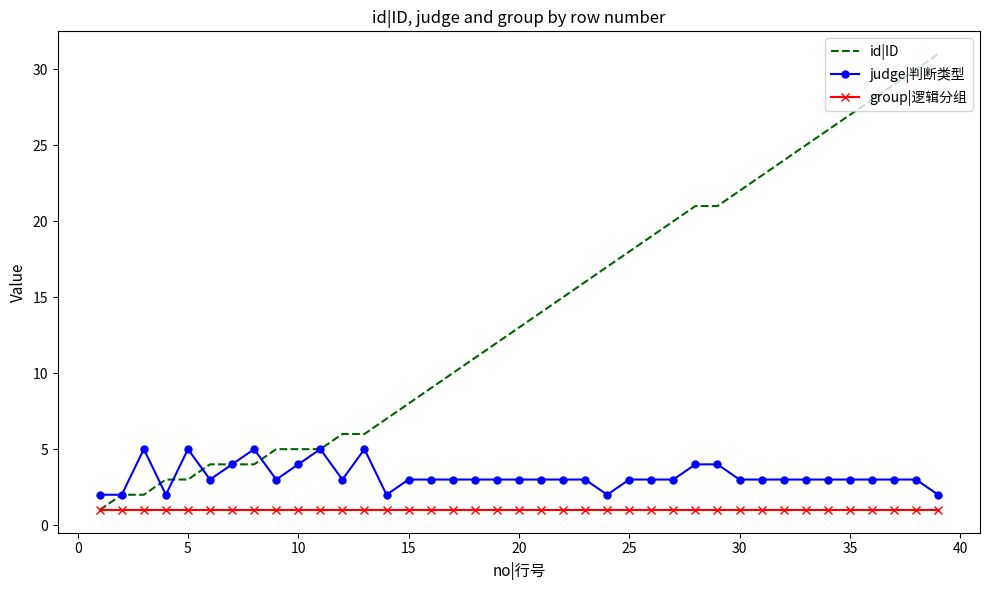

Which series has the largest total across all categories?

id|ID